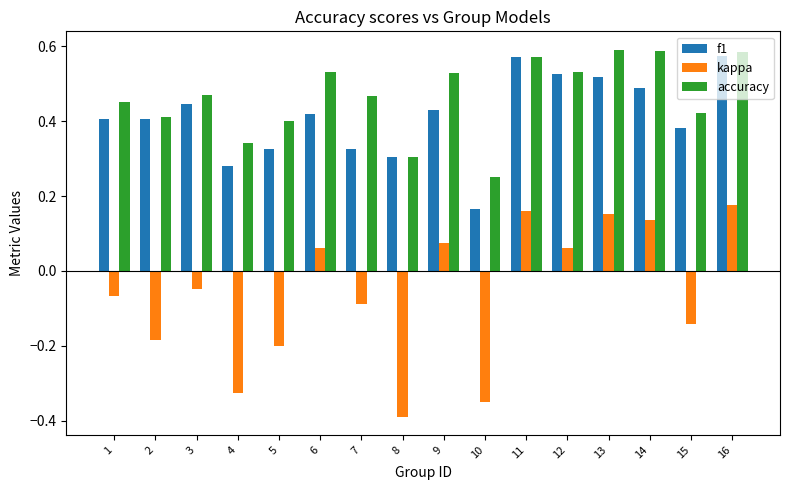

Rank the series at 7 from lowest to highest value.

kappa, f1, accuracy